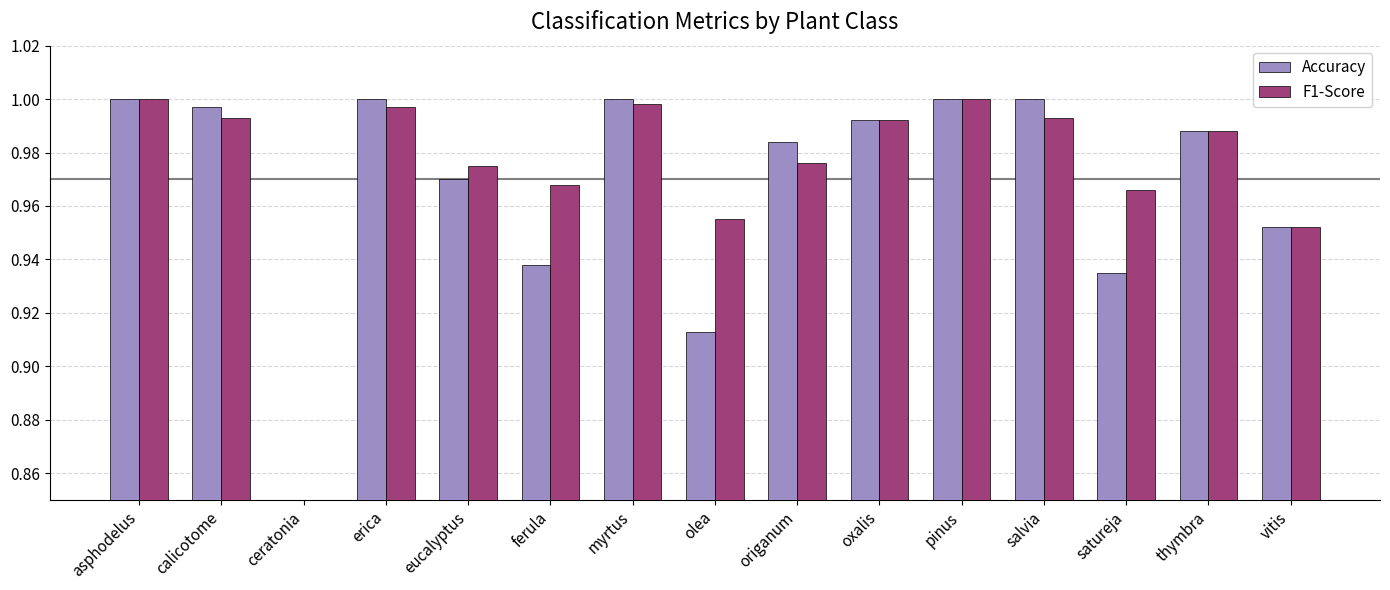

Rank the categories by Accuracy value from highest to lowest.

asphodelus, erica, myrtus, pinus, salvia, calicotome, oxalis, thymbra, origanum, eucalyptus, vitis, ferula, satureja, olea, ceratonia